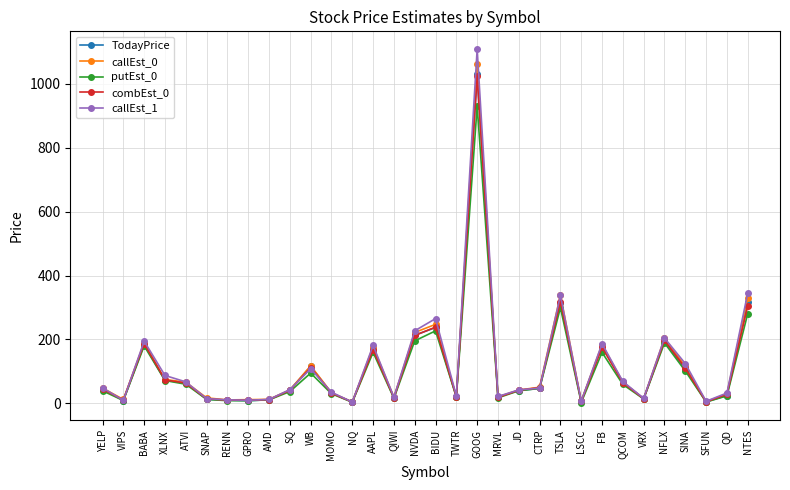

What is the label of the 26th point from the right?

RENN